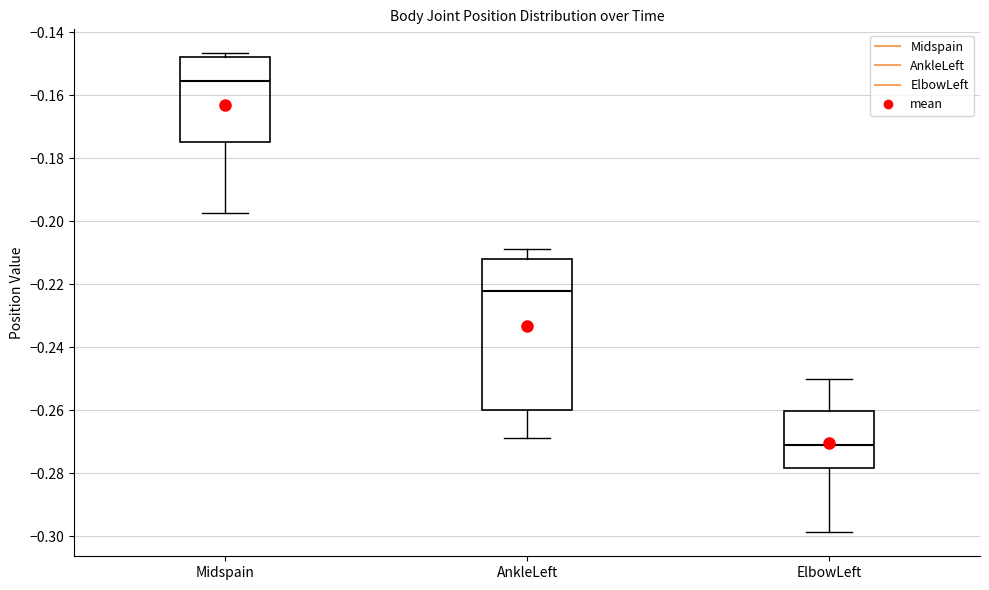

Where does the upper whisker of the box for AnkleLeft end on the y-axis? The values are not printed on the chart, so give them approximately, as read against the axis.

-0.208